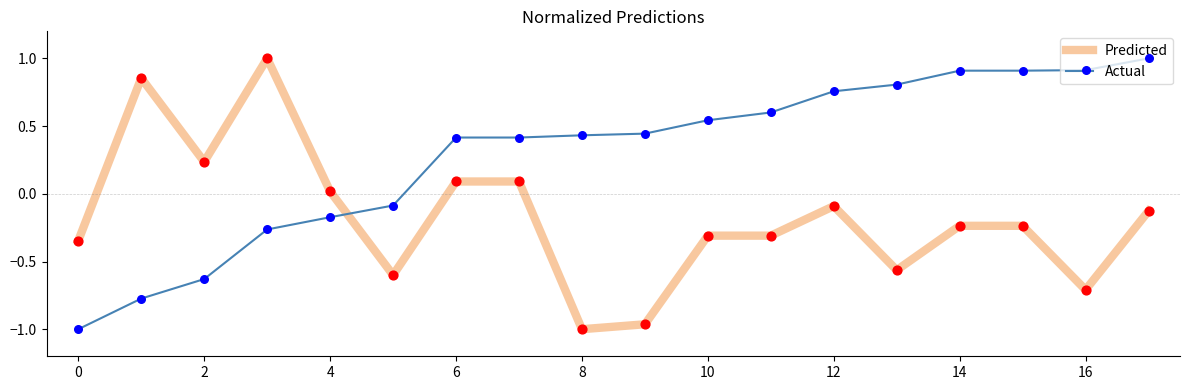

Rank the series by their average value, from highest to lowest.

Actual, Predicted